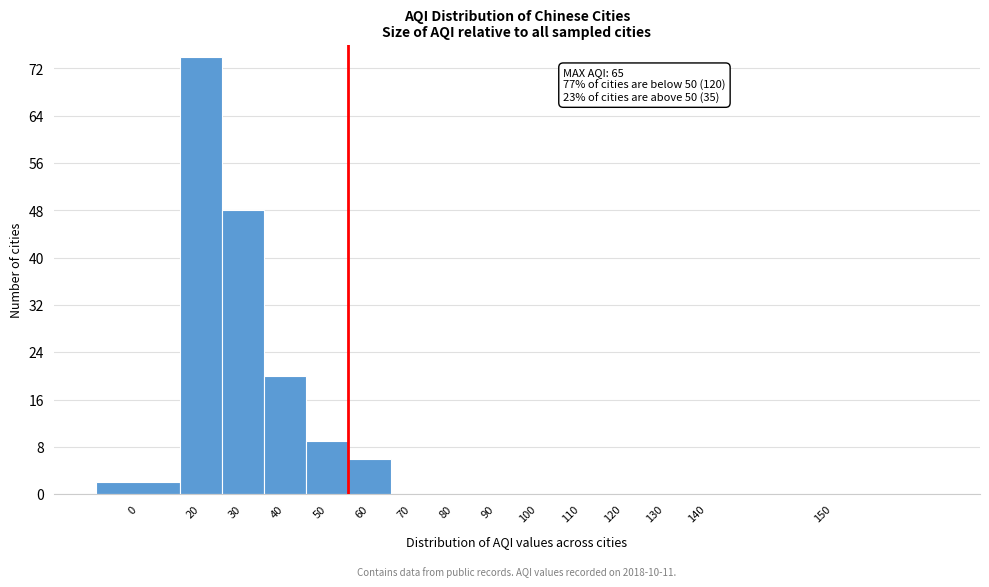

Reading left to right, list all the values displayed in this chart.

0=2	20=74	30=48	40=20	50=9	60=6	70=0	80=0	90=0	100=0	110=0	120=0	130=0	140=0	150=0